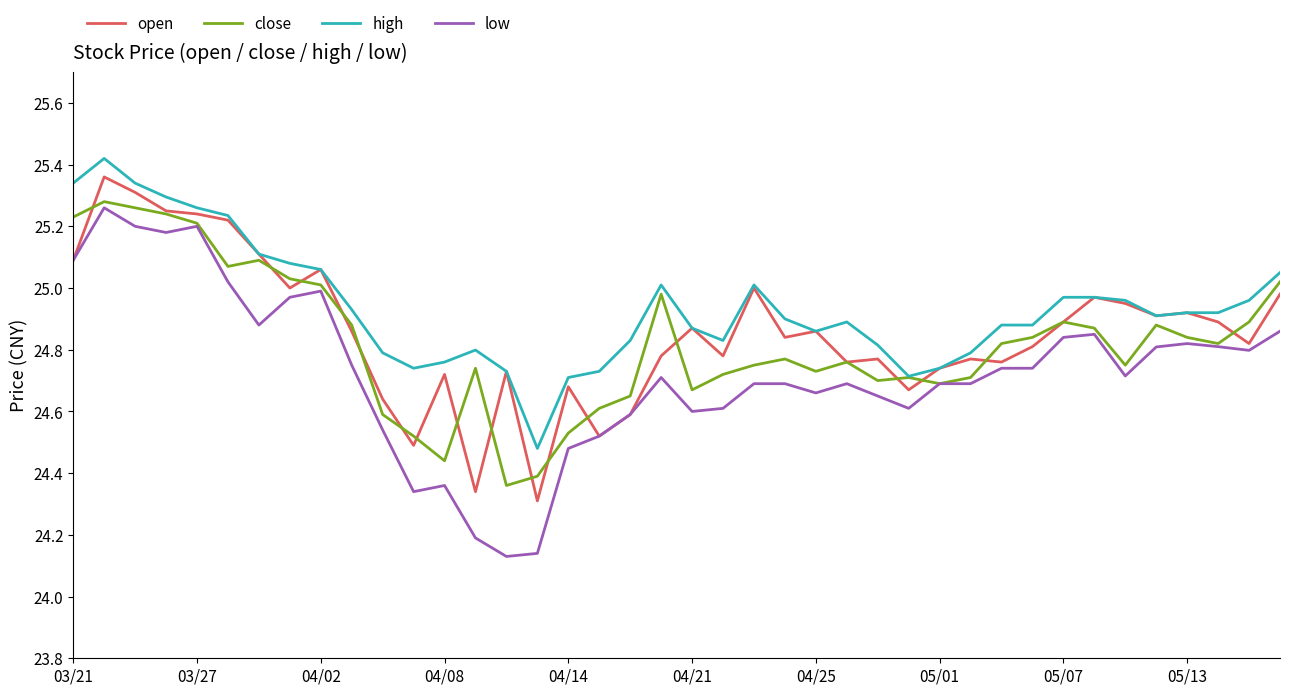

True or false: low and high intersect in this chart.

False